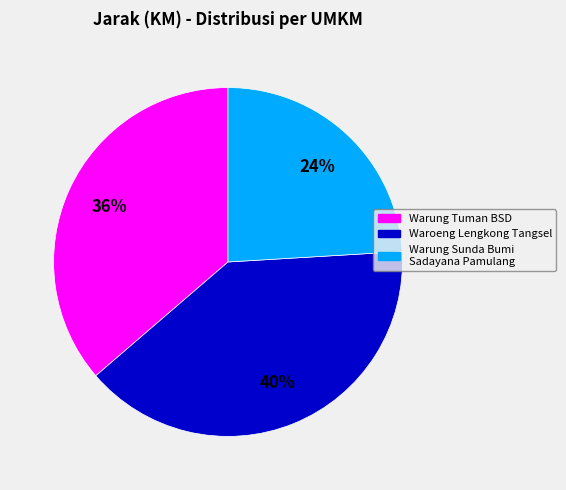

To the nearest percent, what is the average slice percentage?

33%